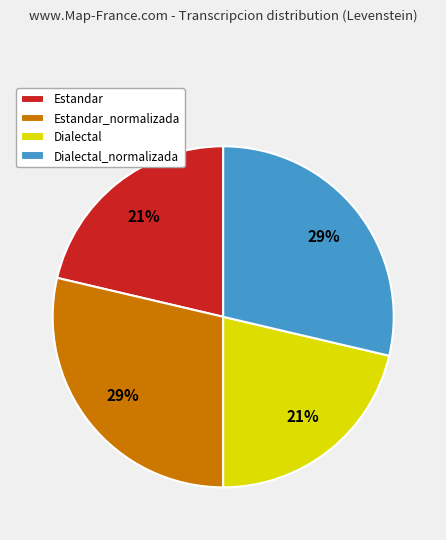

What is the ratio of the value at Dialectal to the value at Dialectal_normalizada?

0.7